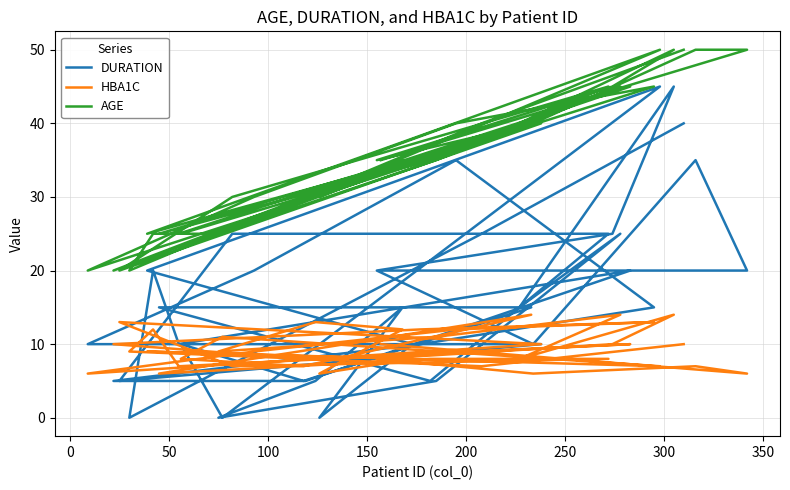

What is the difference between the second highest and minimum values in the HBA1C series?

8